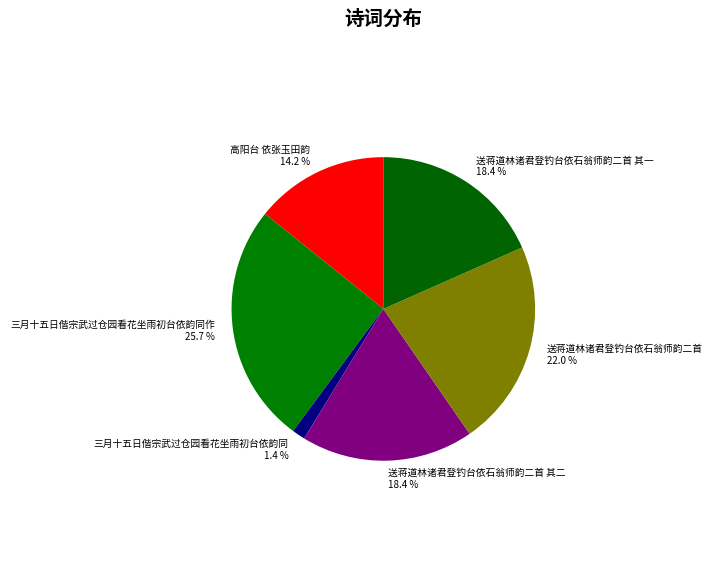

How much of the chart is everything except 送蒋道林诸君登钓台依石翁师韵二首 其二 18.4 %?

81.6%